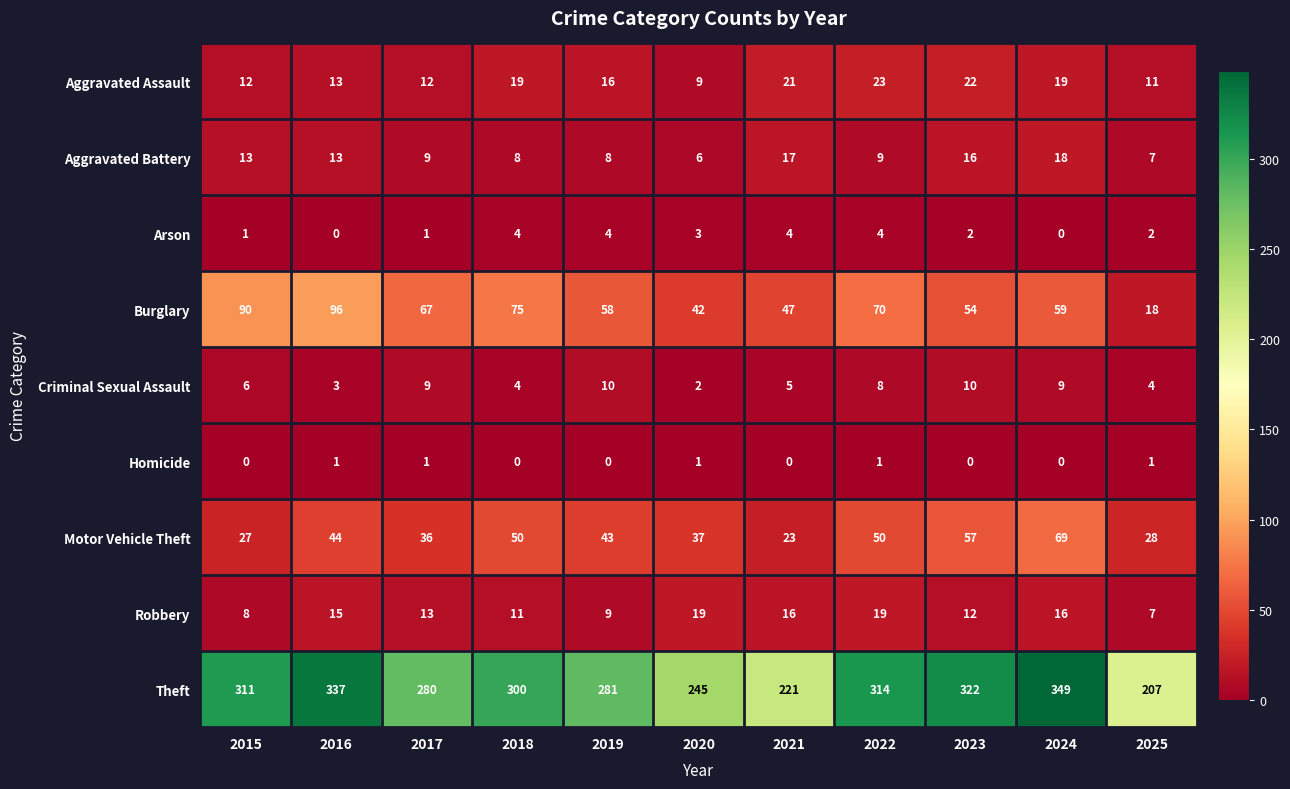

Is it true that Aggravated Assault equals 2 at 2017?

False